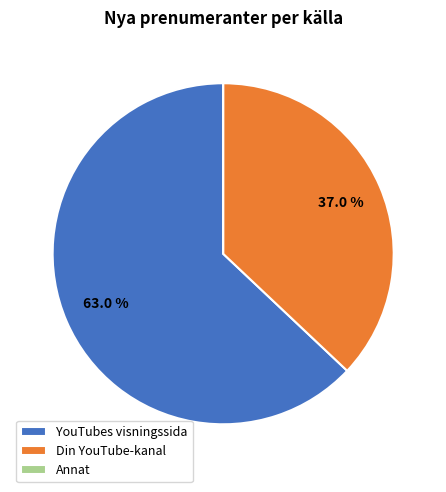

What percentage is NOT represented by YouTubes visningssida?

37.0%